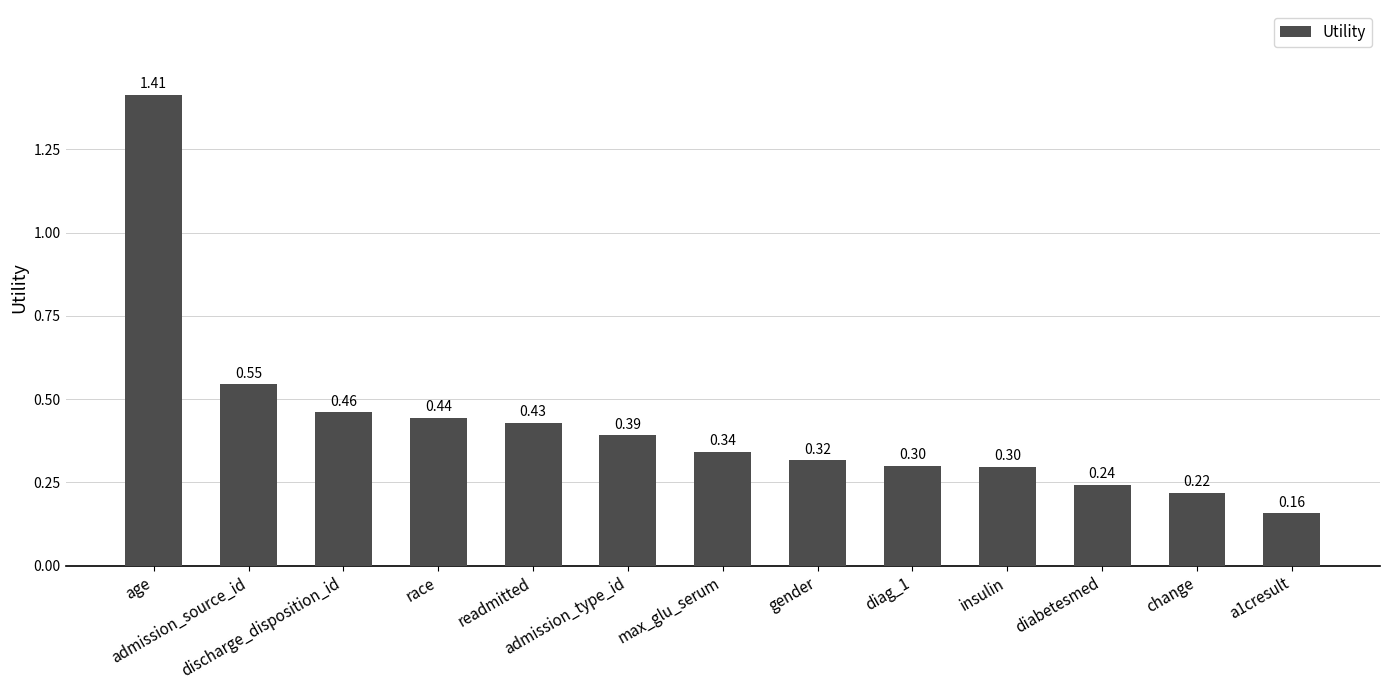

What is the difference between the maximum and second lowest values?

1.2